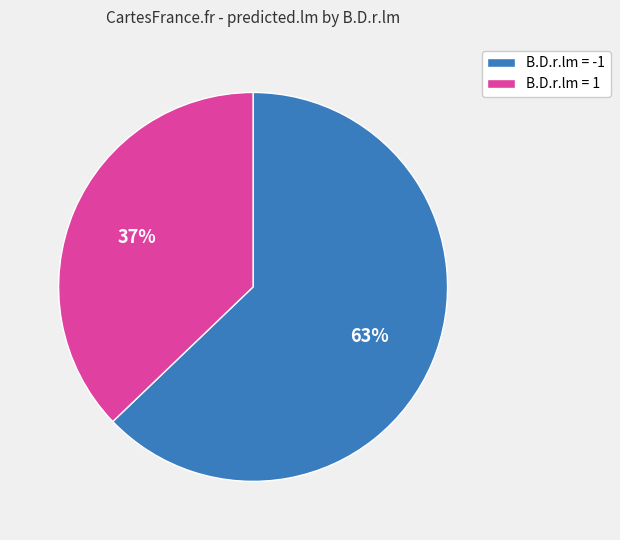

The B.D.r.lm = 1 slice represents 52% of the pie. True or false?

False